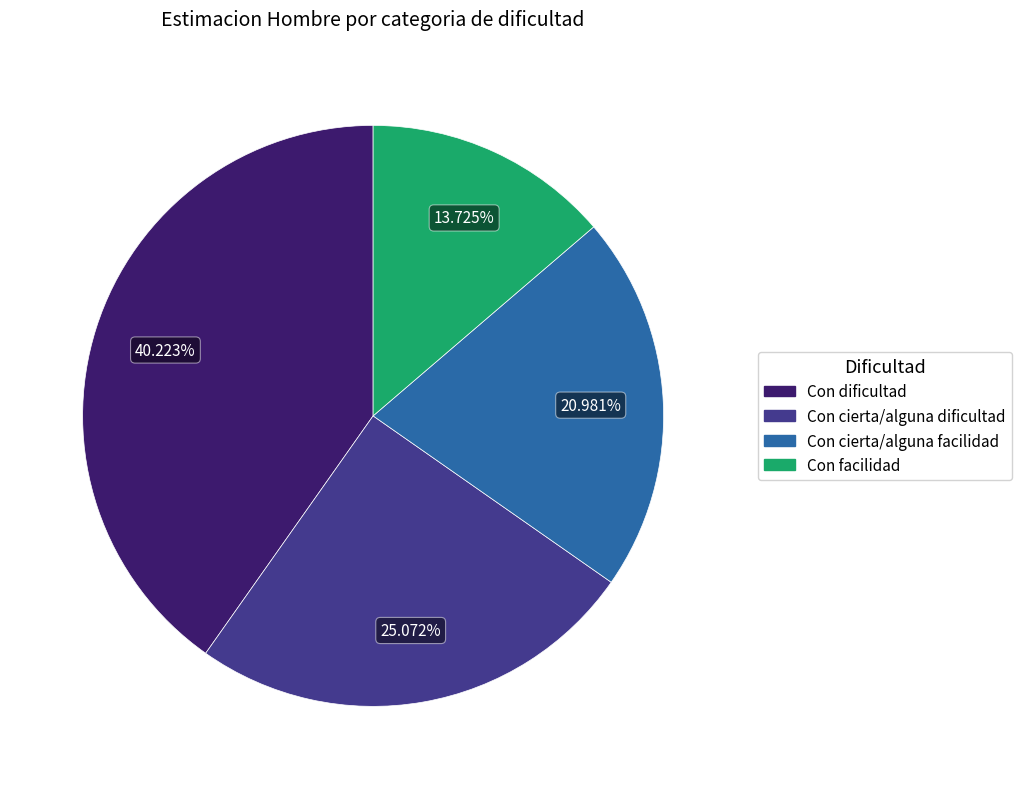

Count the number of slices in the pie.

4